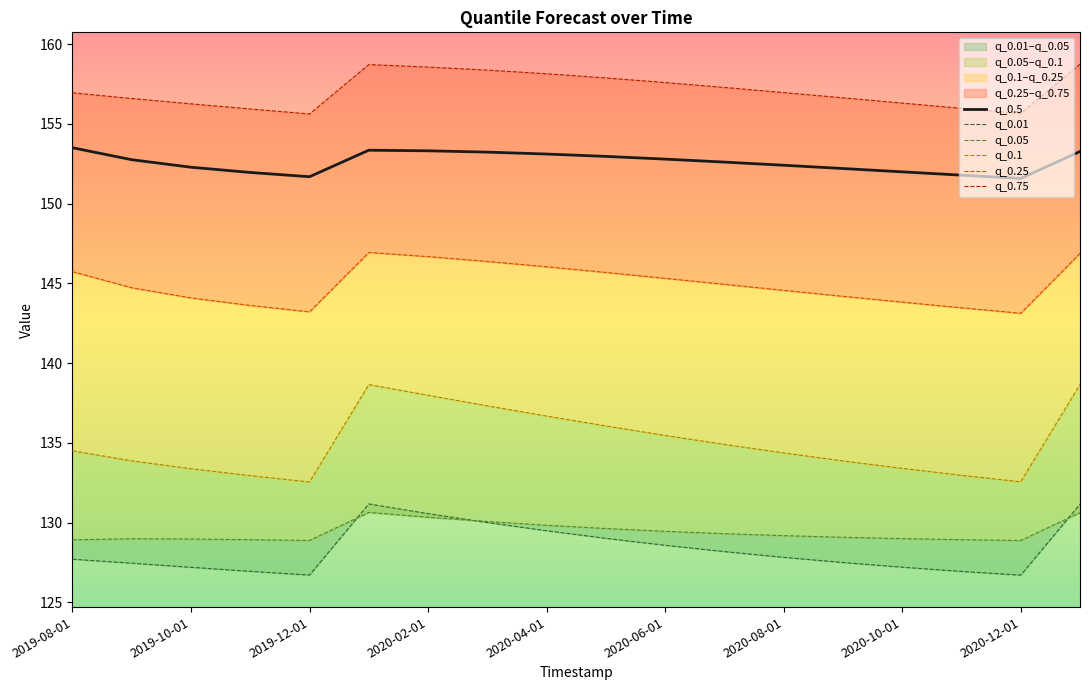

Rank the series by their maximum value, from highest to lowest.

q_0.75, q_0.5, q_0.25, q_0.1, q_0.01, q_0.05